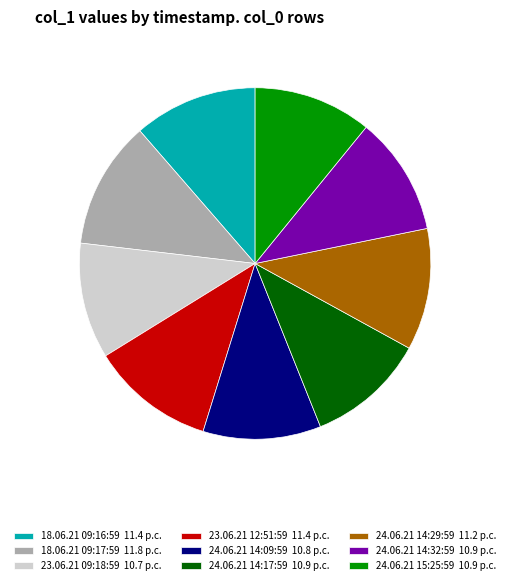

What is the ratio of the value at 23.06.21 12:51:59 11.4 p.c. to the value at 24.06.21 14:17:59 10.9 p.c.?

1.0